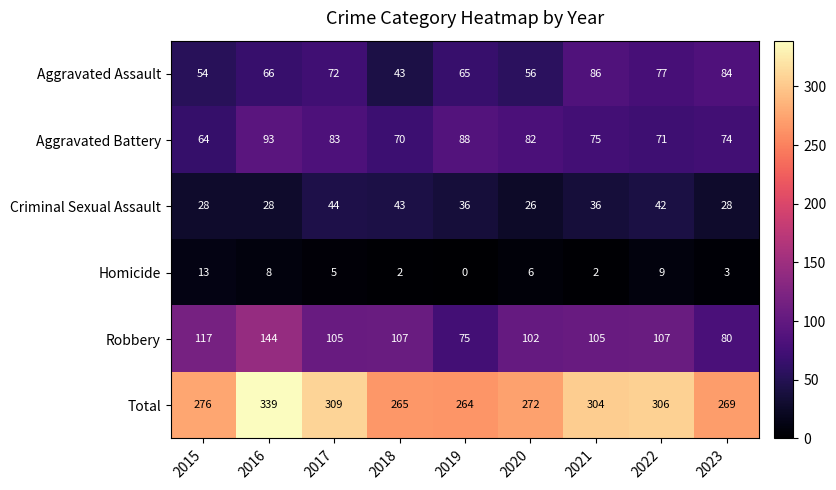

The value of Robbery at 2021 is 105. True or false?

True